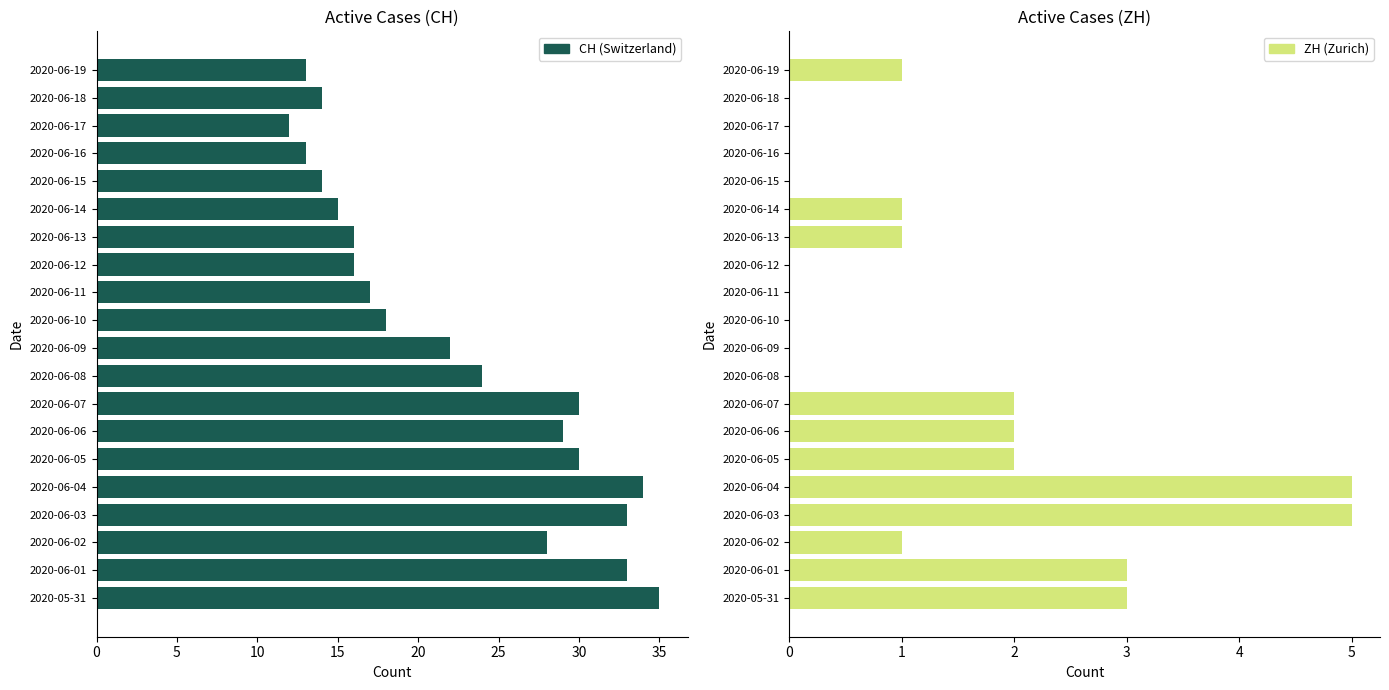

Reading left to right, transcribe all the data shown in this chart.

CH (Switzerland): 35	33	28	33	34	30	29	30	24	22	18	17	16	16	15	14	13	12	14	13
ZH (Zurich): 3	3	1	5	5	2	2	2	0	0	0	0	0	1	1	0	0	0	0	1